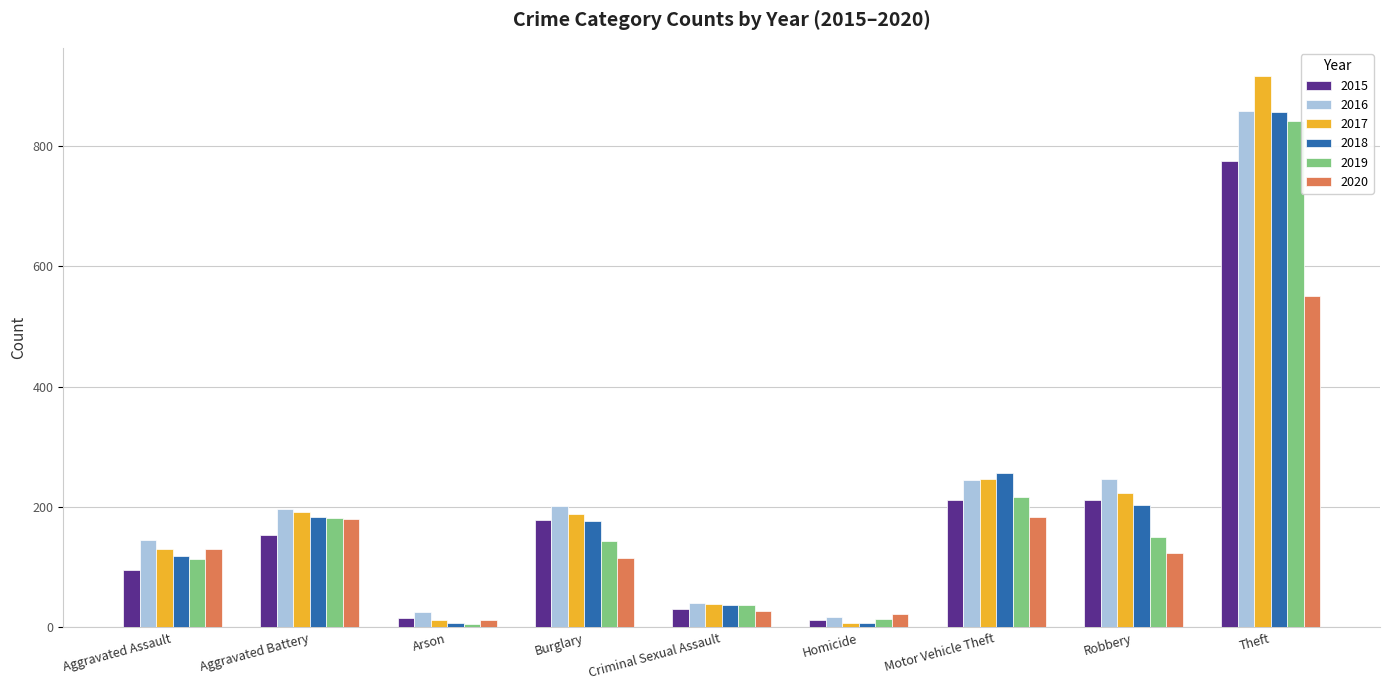

What is the label of the 2nd bar from the left?

Aggravated Battery